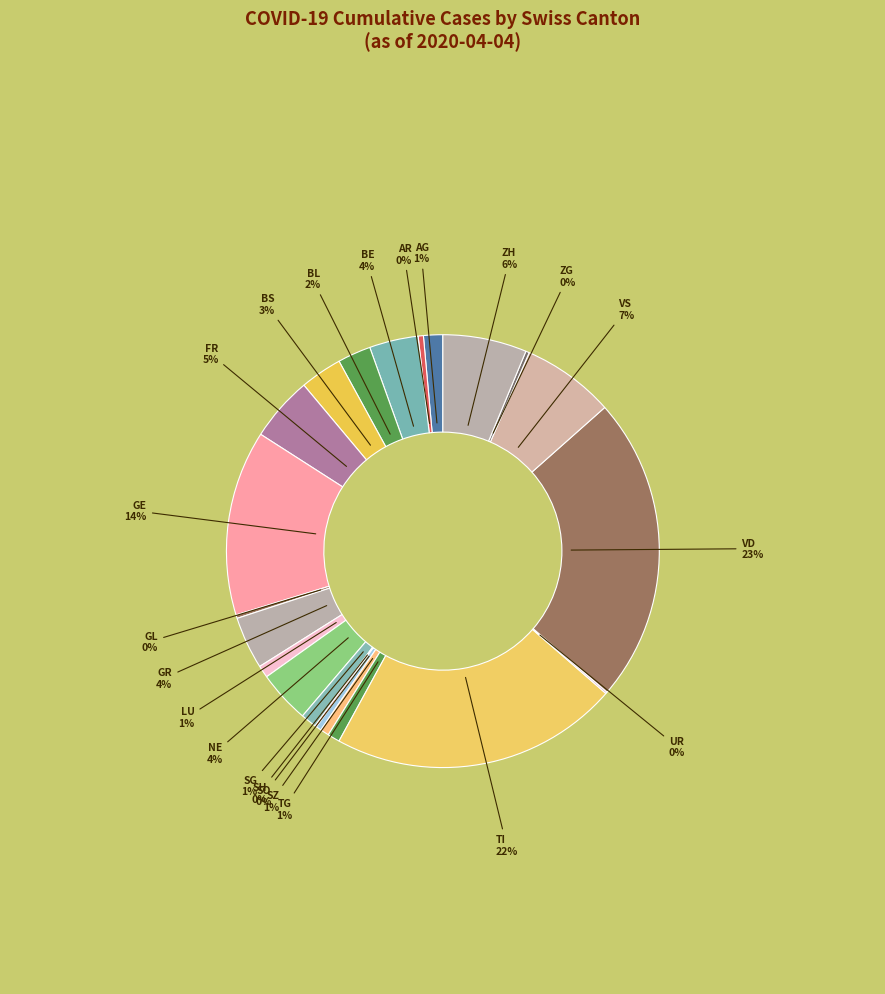

Is there a majority slice in this chart?

No